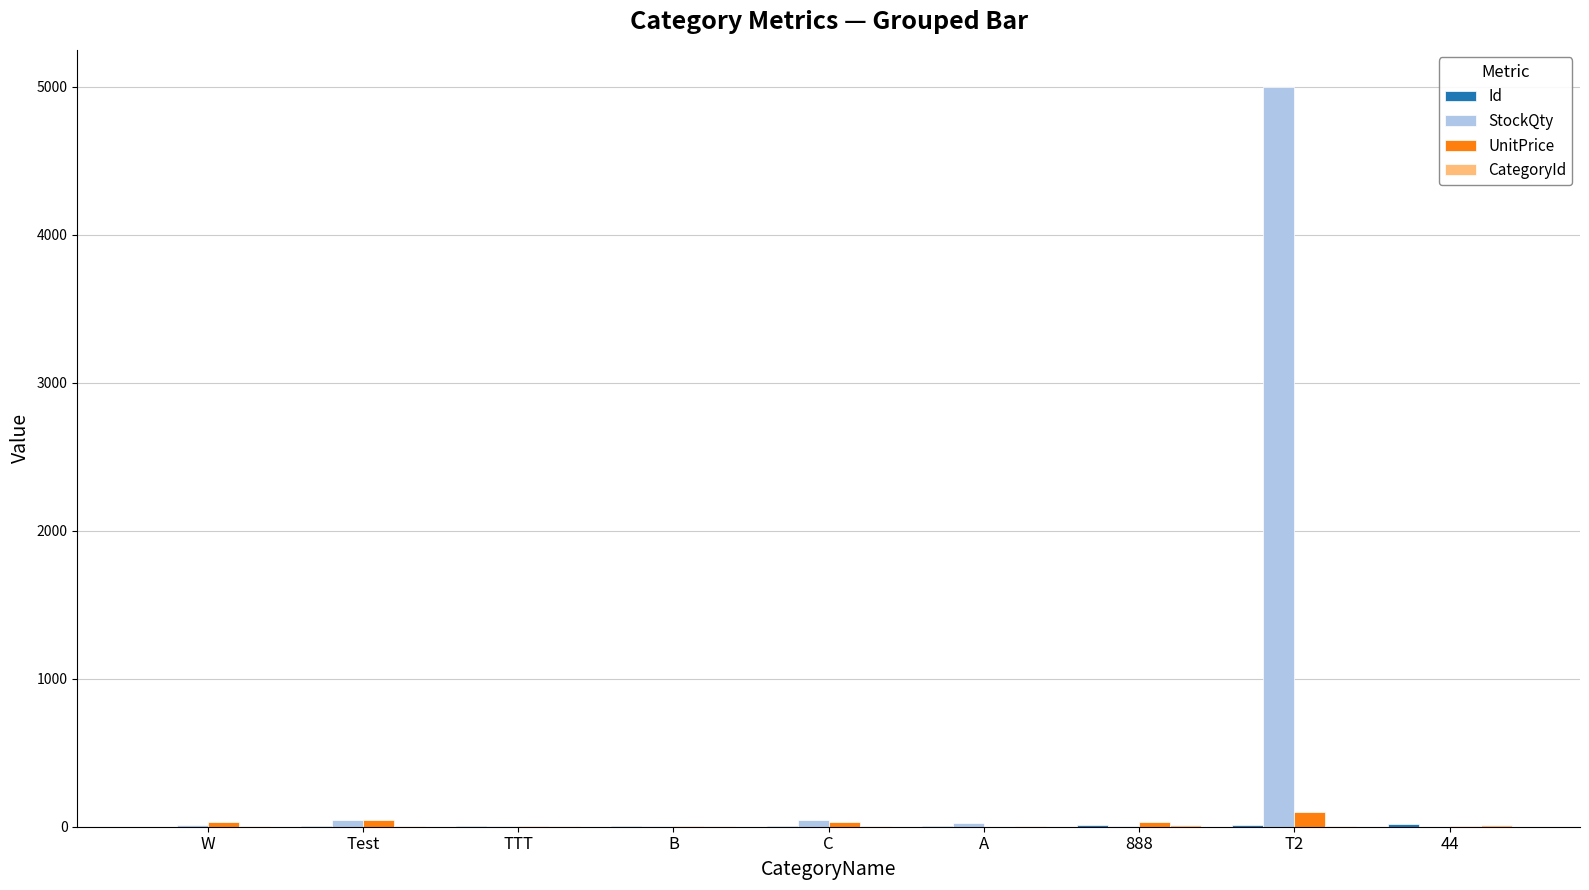

Which series has the largest total across all categories?

StockQty